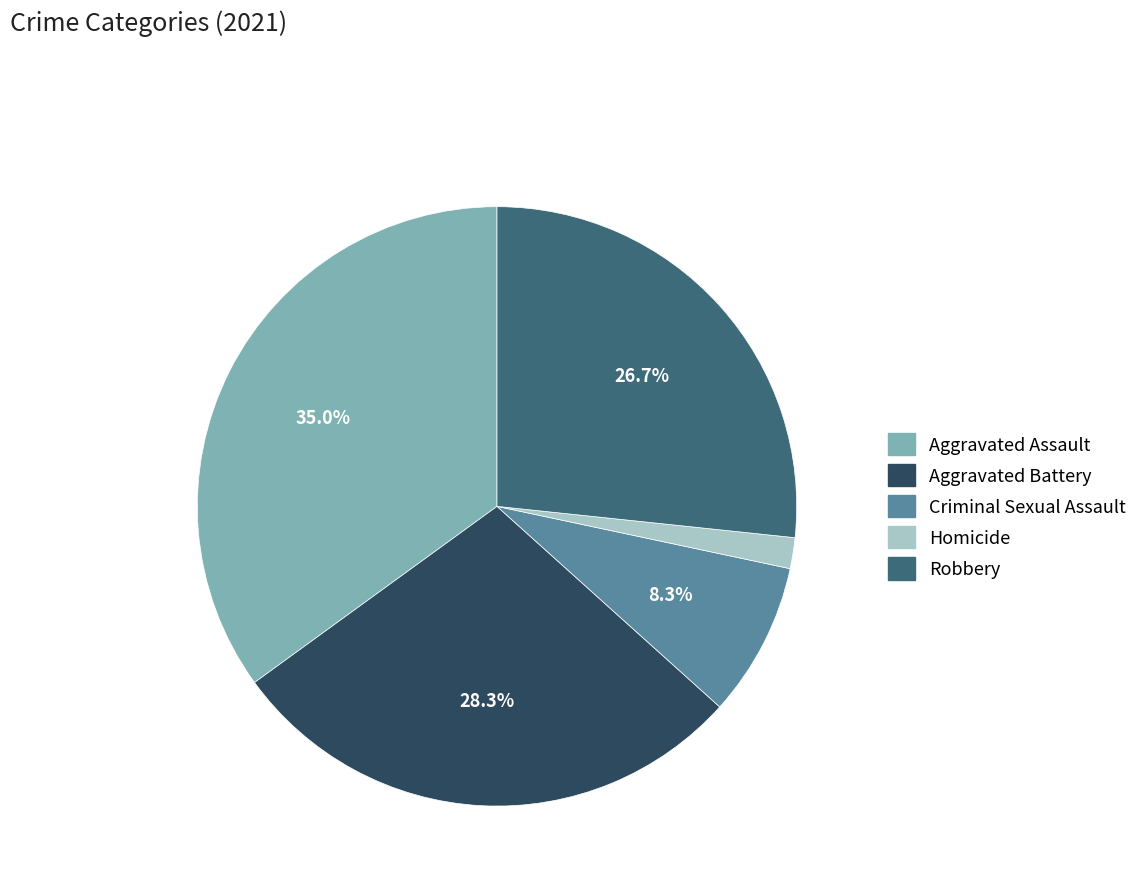

To the nearest percent, what portion does Aggravated Assault represent?

35%